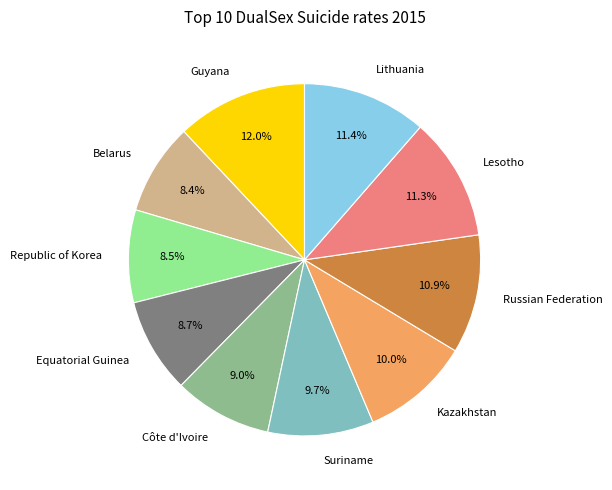

What percentage is NOT represented by Côte d'Ivoire?

91.0%